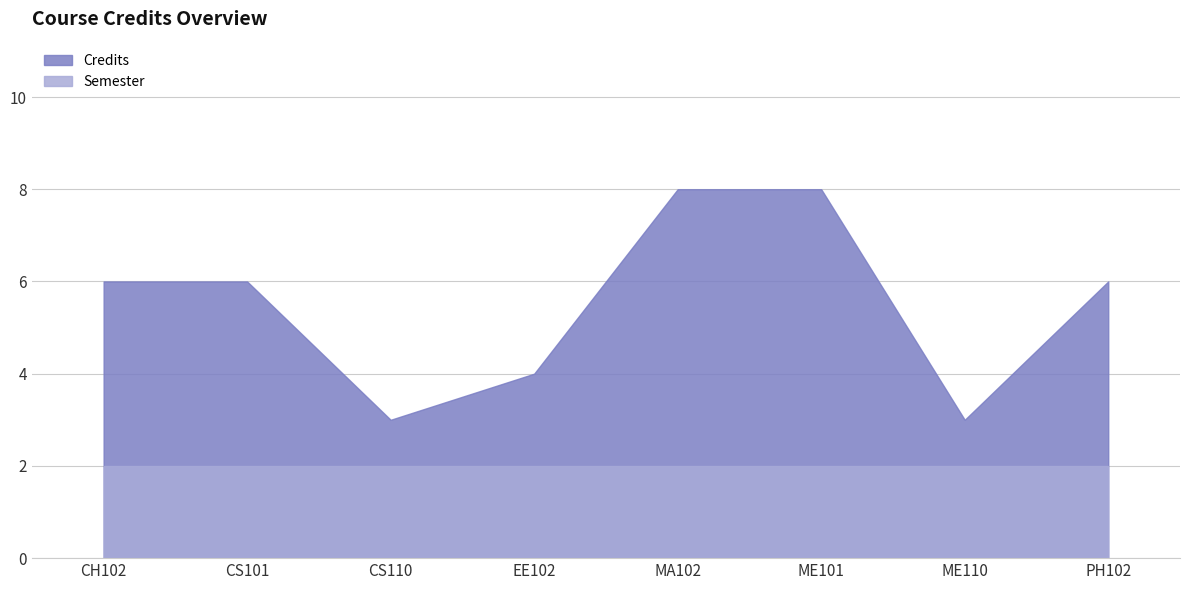

Reading right to left, list all the values displayed in this chart.

Credits: PH102=6	ME110=3	ME101=8	MA102=8	EE102=4	CS110=3	CS101=6	CH102=6
Semester: PH102=2	ME110=2	ME101=2	MA102=2	EE102=2	CS110=2	CS101=2	CH102=2